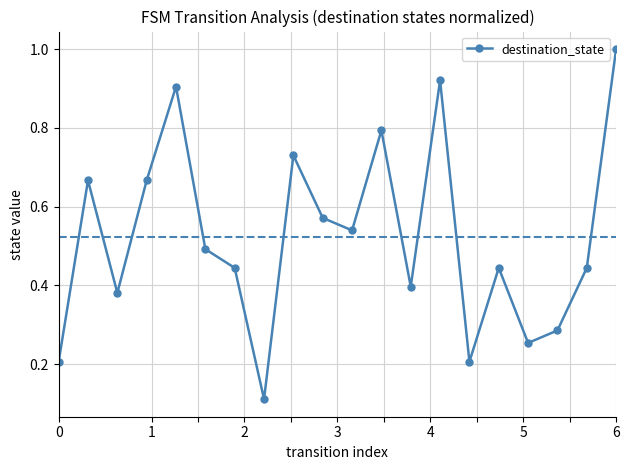

True or false: there are more than 0 points higher than both neighbors.

True